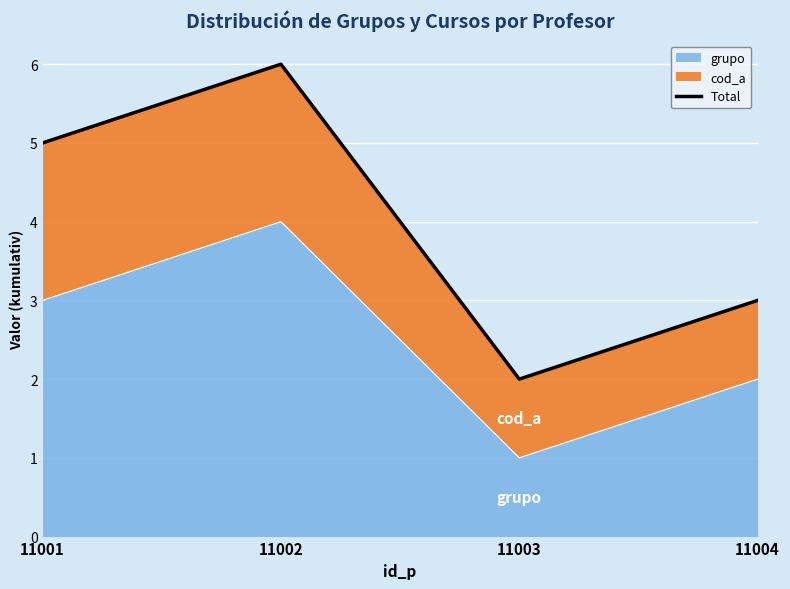

List the labels in order of grupo value, largest first.

11002, 11001, 11004, 11003